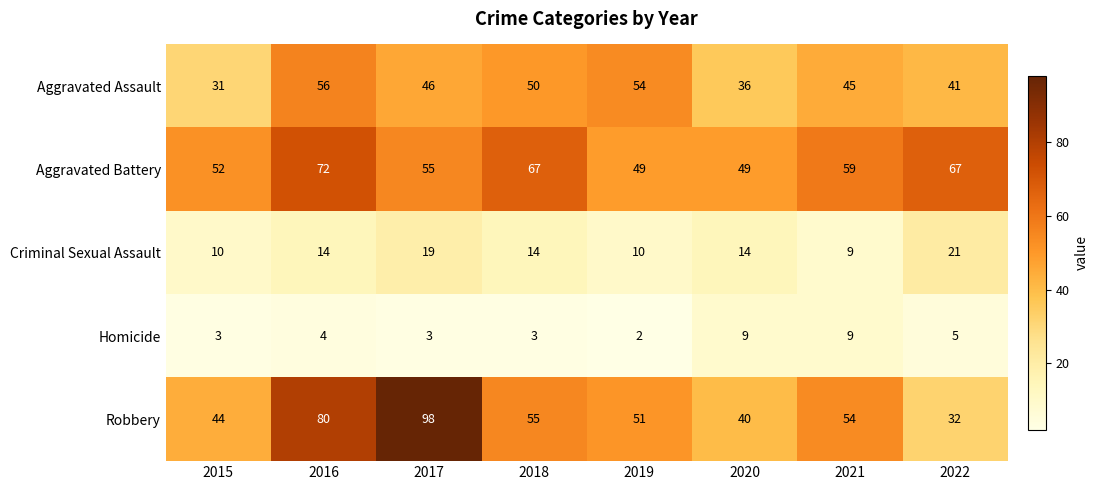

Read the Robbery value at 2017, to the nearest 10.

100